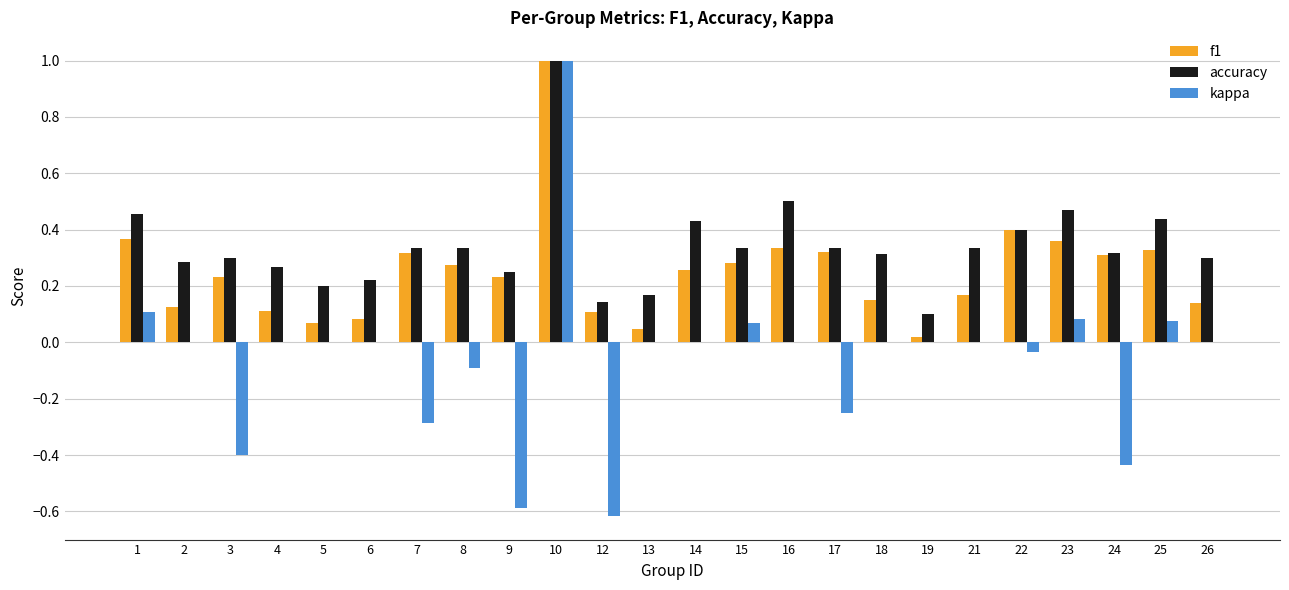

Which series changed the most between 10 and 13?

kappa